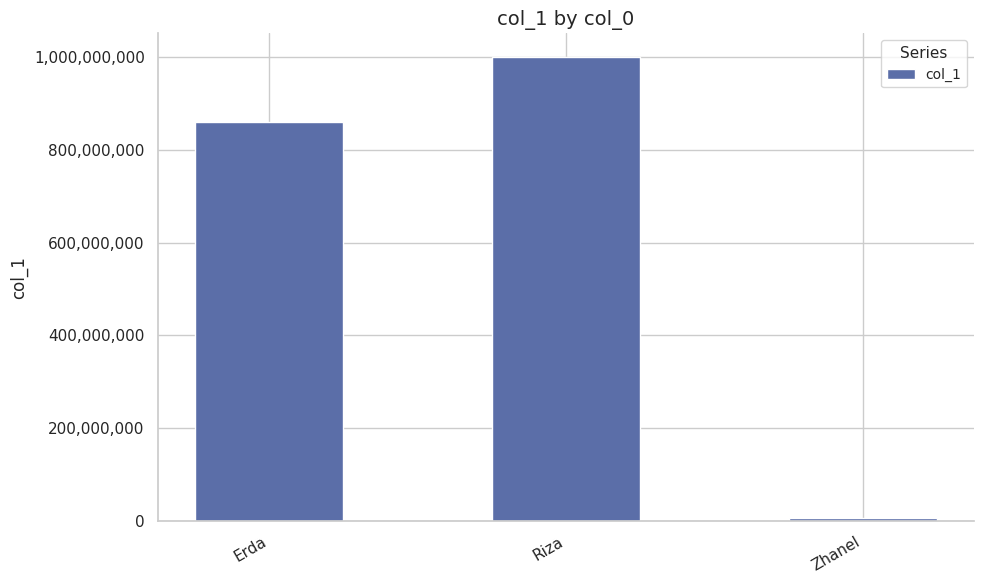

What is the label of the 2nd bar from the left?

Riza